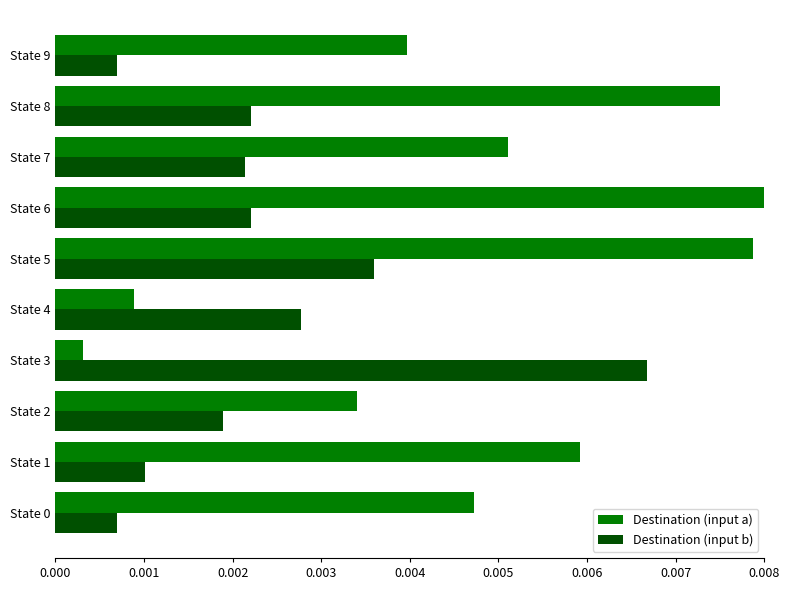

Rank the series by their average value, from highest to lowest.

Destination (input a), Destination (input b)